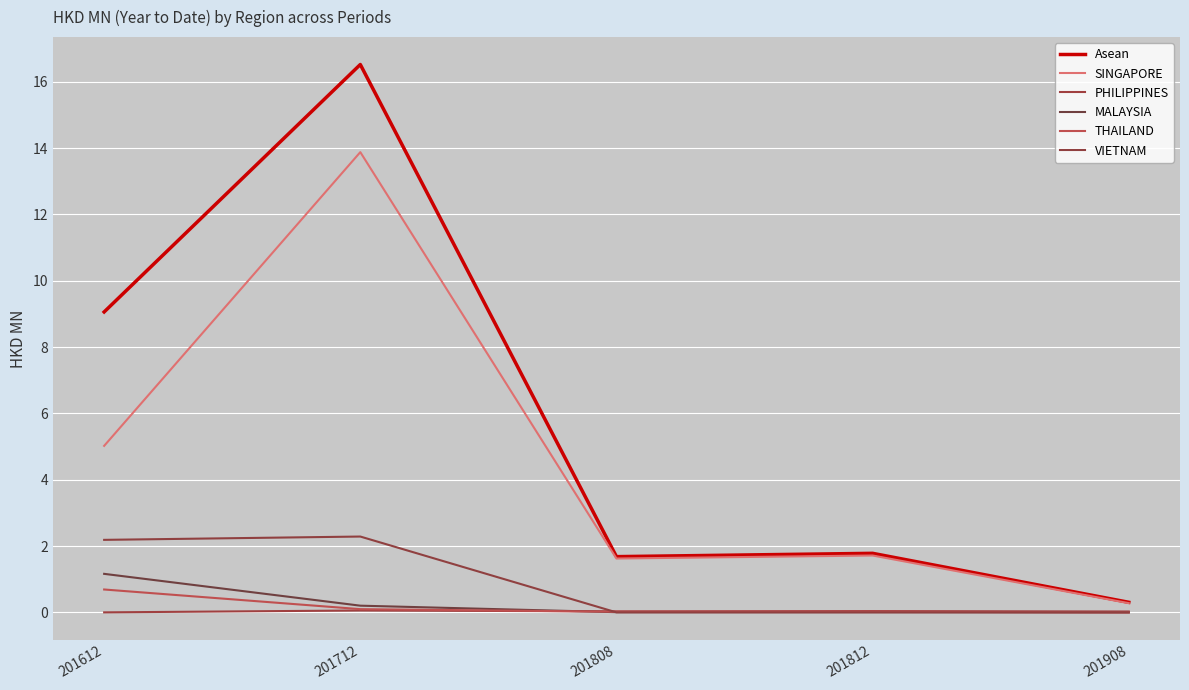

What is the difference between the maximum and second lowest values in the Asean series?

14.8